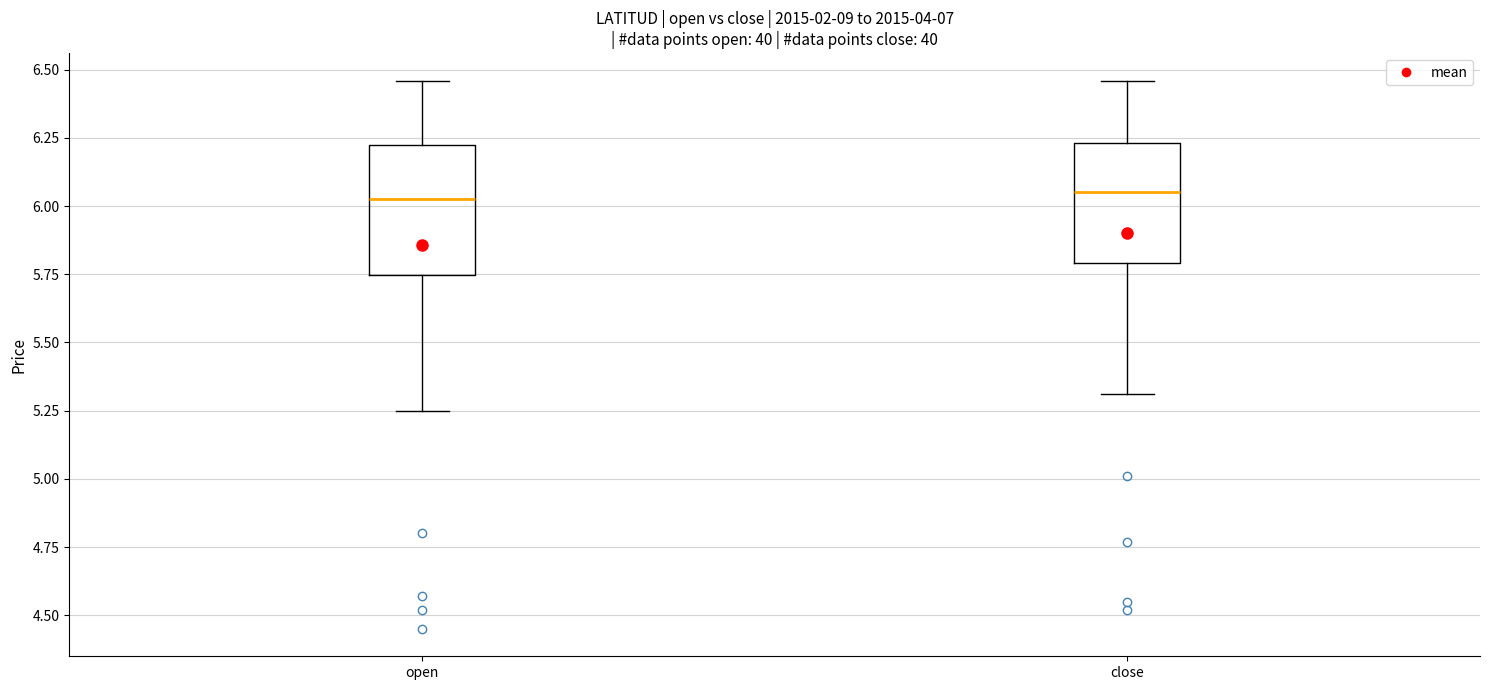

Where is the lower edge of the box for open on the y-axis? The values are not printed on the chart, so give them approximately, as read against the axis.

5.75